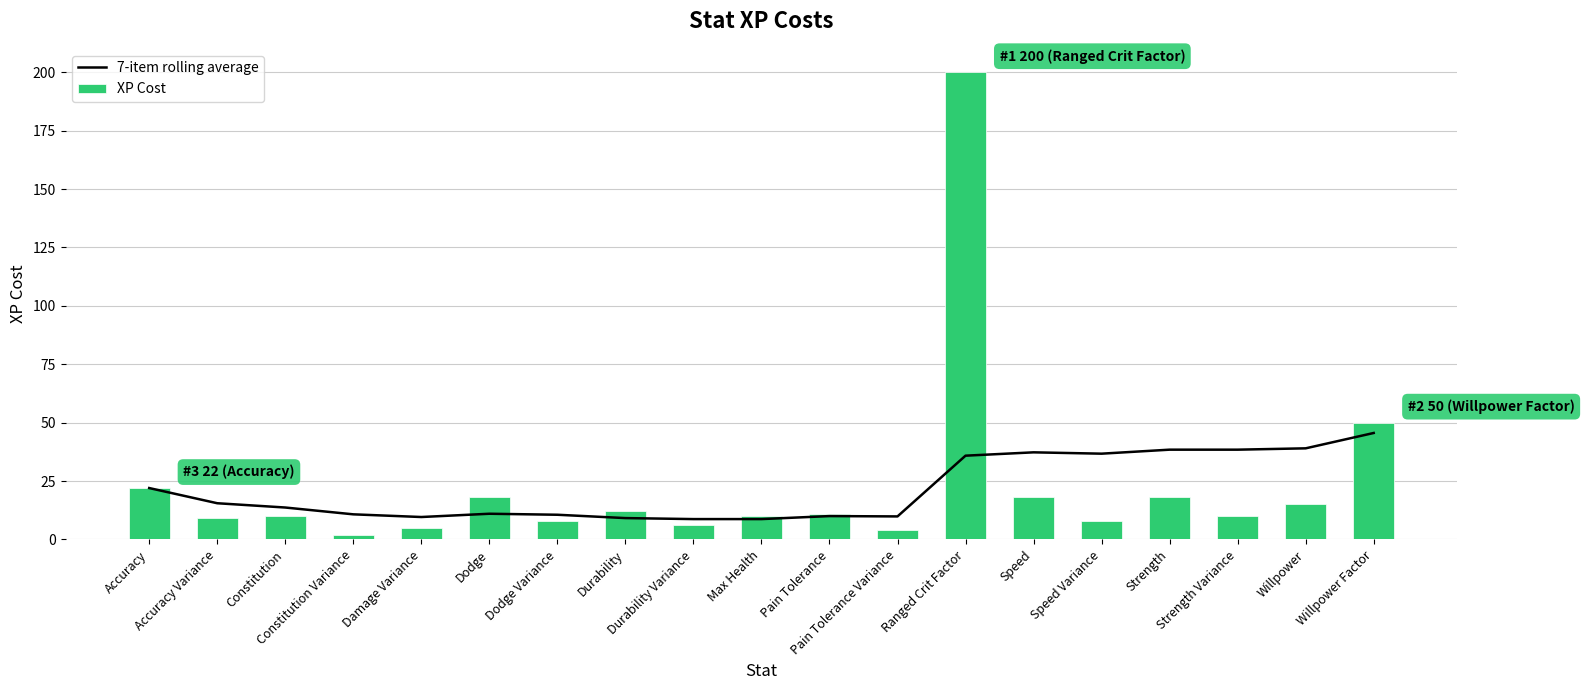

What is the difference between the XP Cost values at Accuracy Variance and Durability?

3